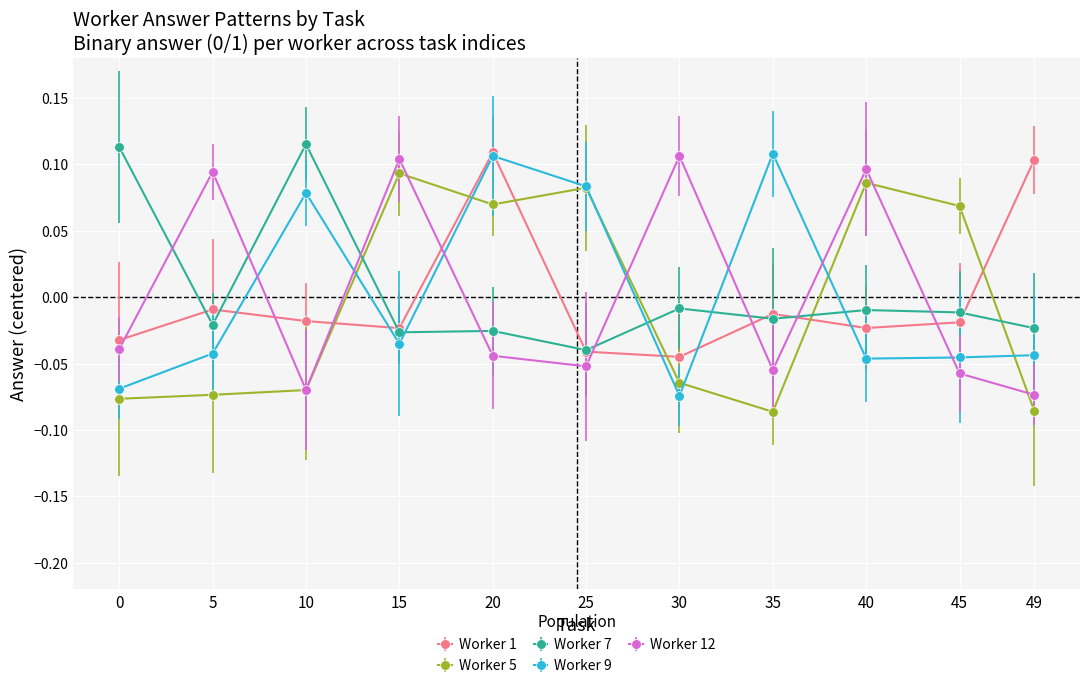

How many positive values does the Worker 7 series have?

2